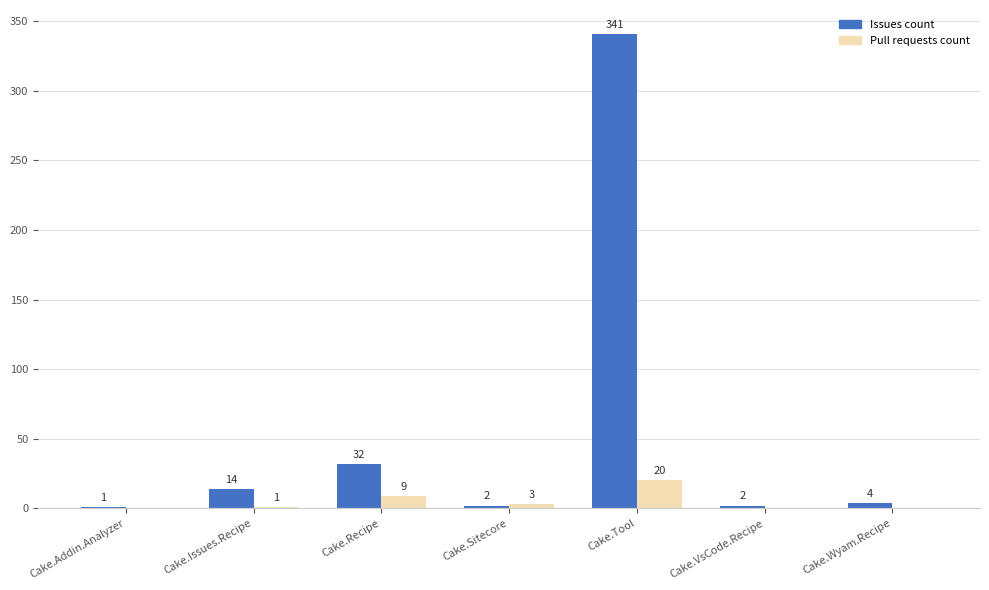

What is the sum of all Pull requests count values?

33